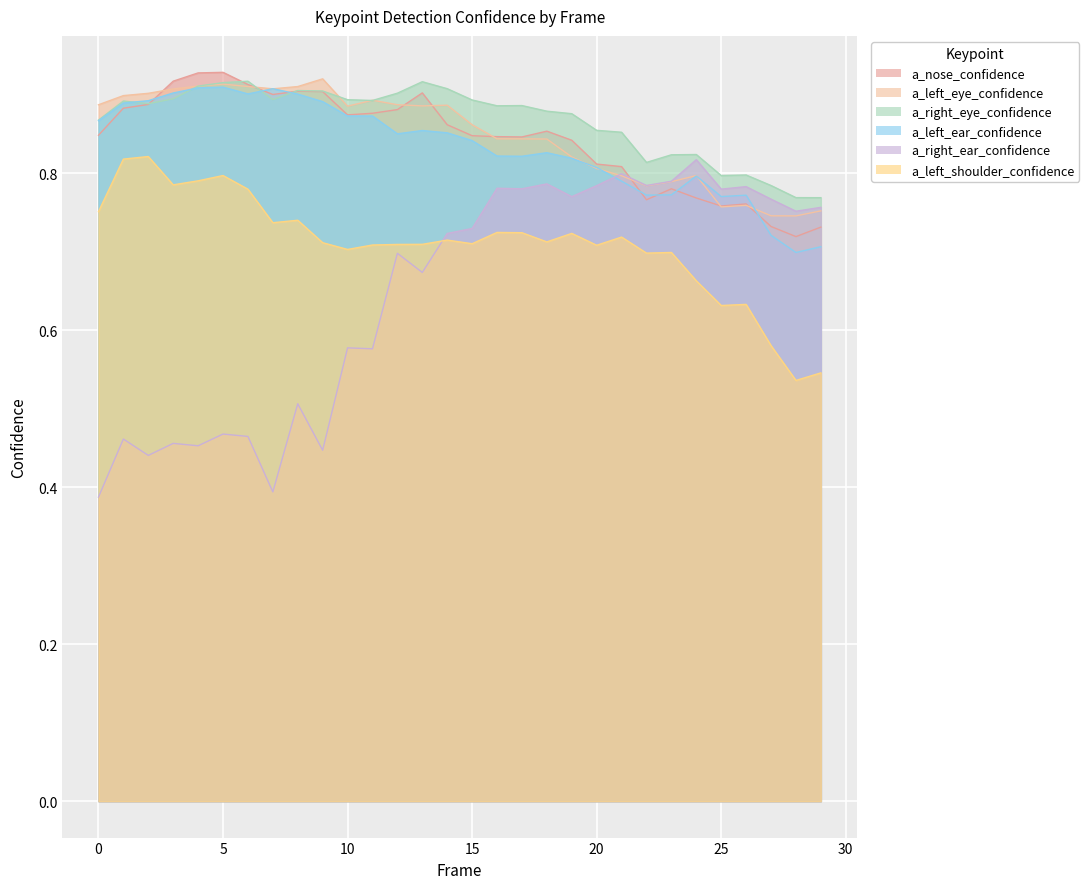

True or false: a_left_shoulder_confidence and a_left_ear_confidence intersect in this chart.

False